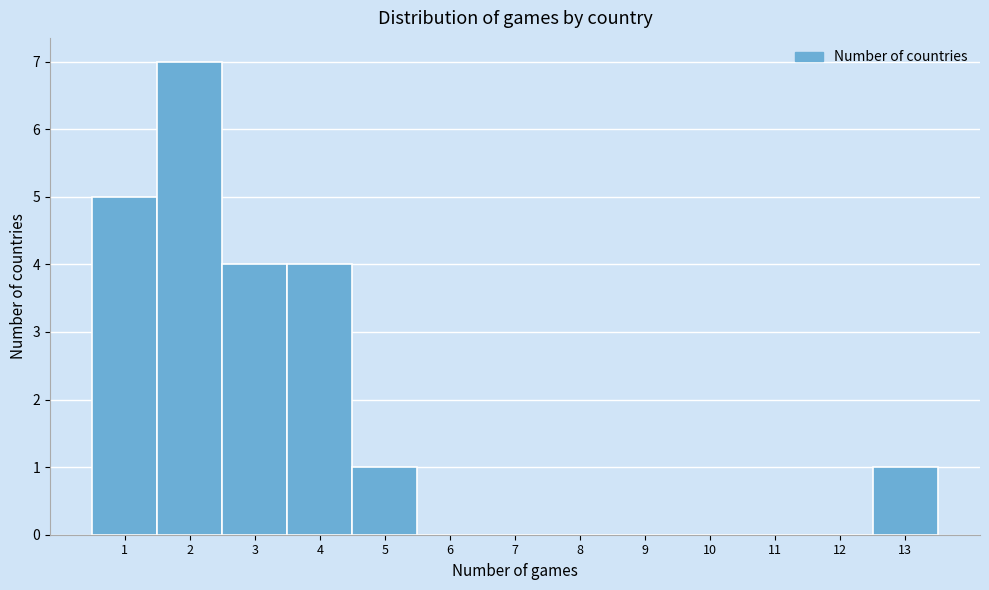

Over which range of the x-axis is the bar tallest?

1.5 to 2.5